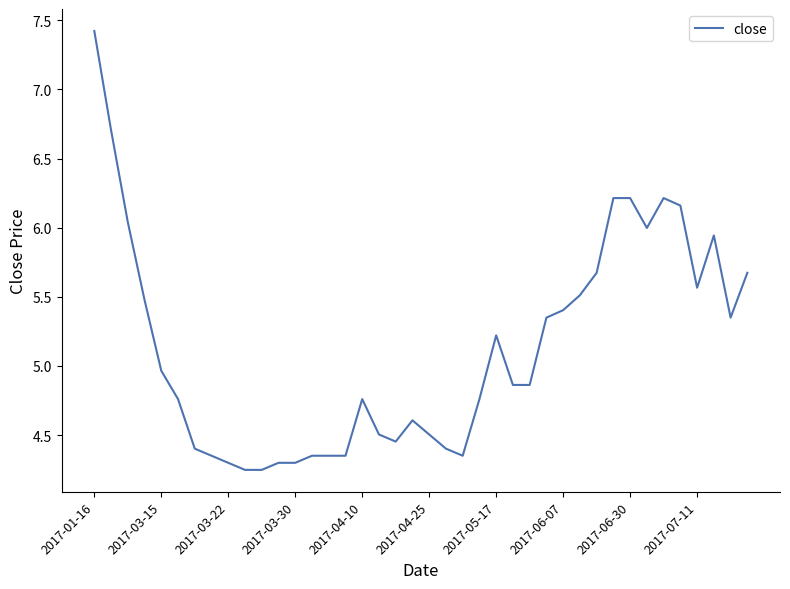

What is the maximum value shown in the chart?

7.4